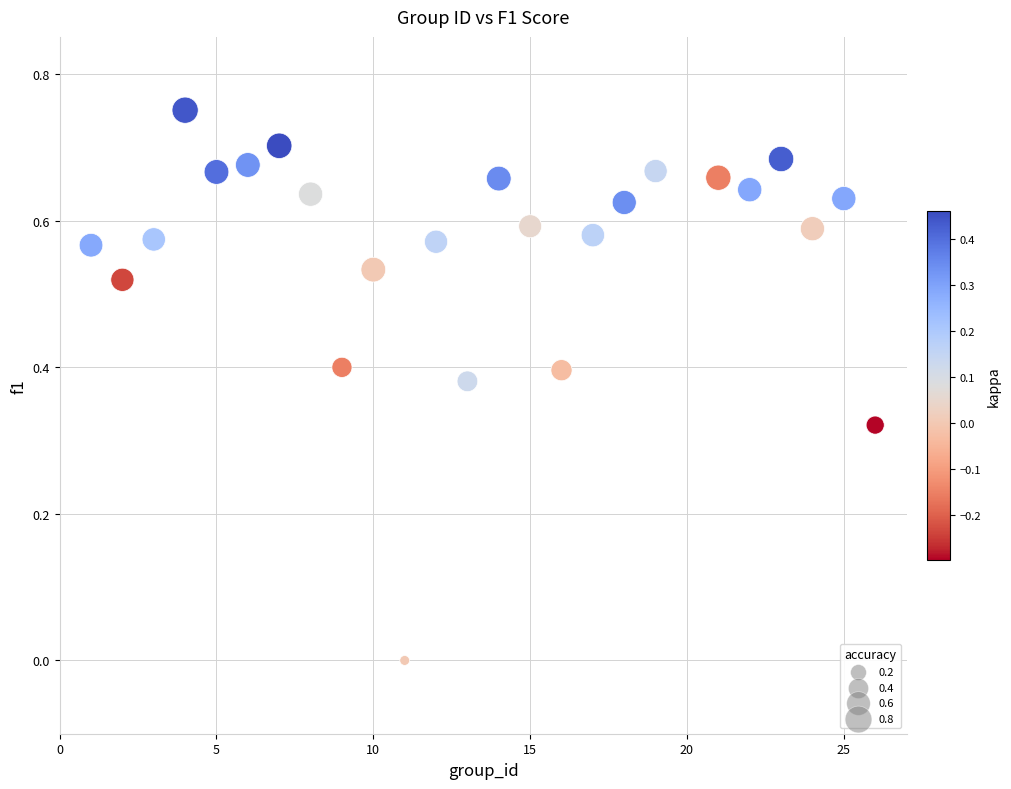

What is the range of X values (max minus min)?

25.0